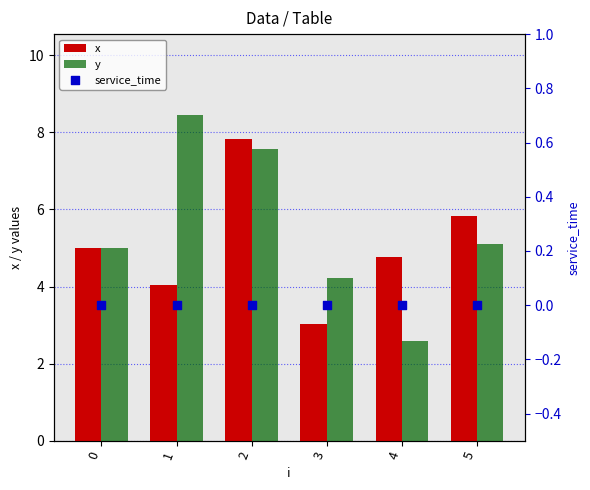

At which category is the sum across all series the highest?

2